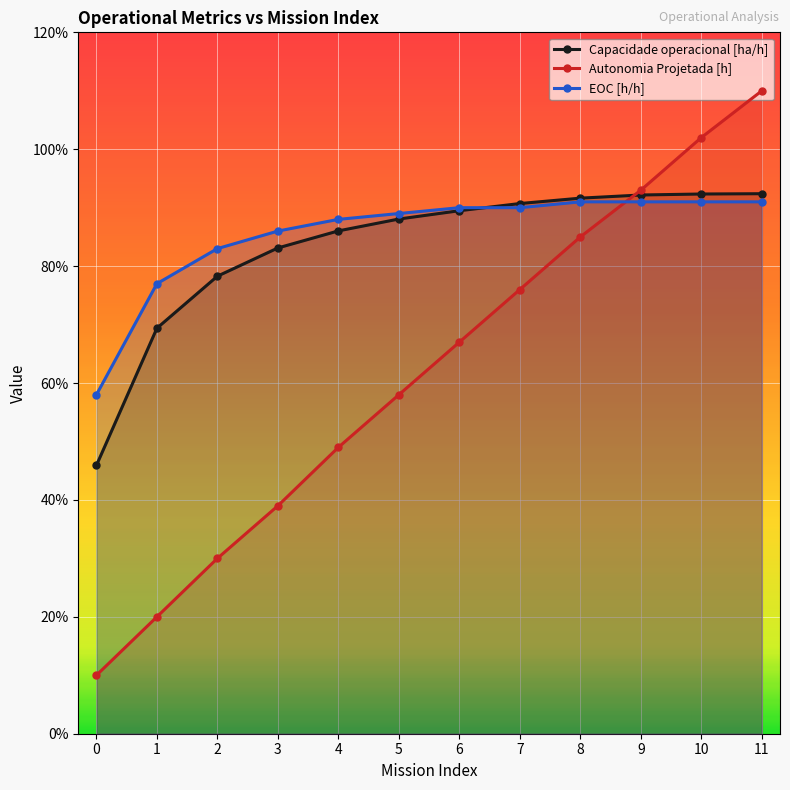

Which series changed the most between 6 and 7?

Autonomia Projetada [h]